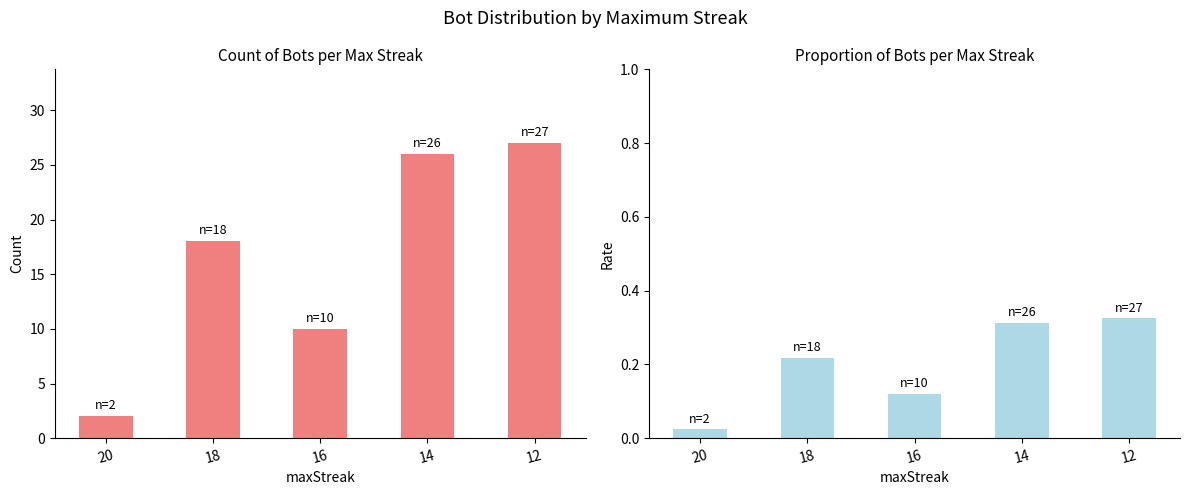

Does the chart contain stacked bars?

No